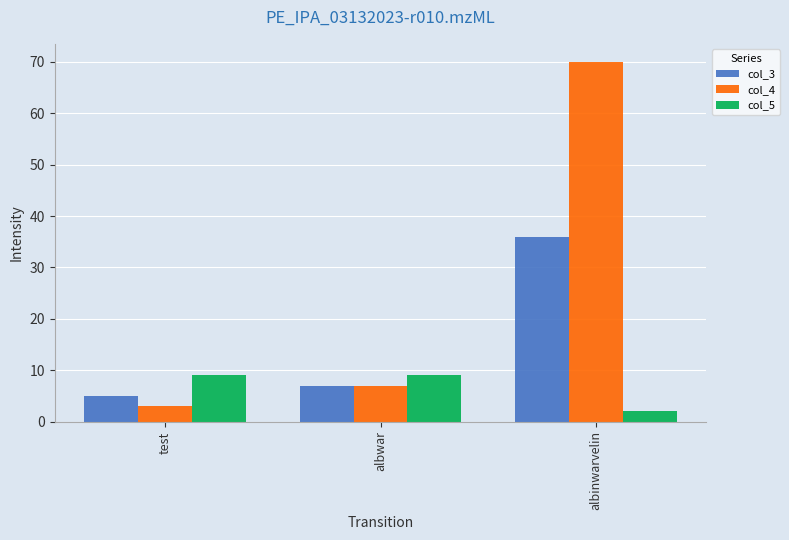

Reading left to right, extract all data points from this chart.

col_3: 5	7	36
col_4: 3	7	70
col_5: 9	9	2